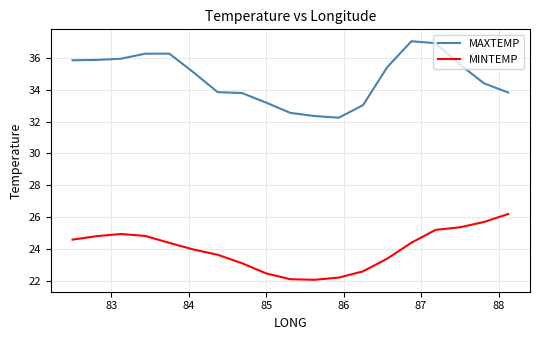

True or false: MAXTEMP and MINTEMP intersect in this chart.

False